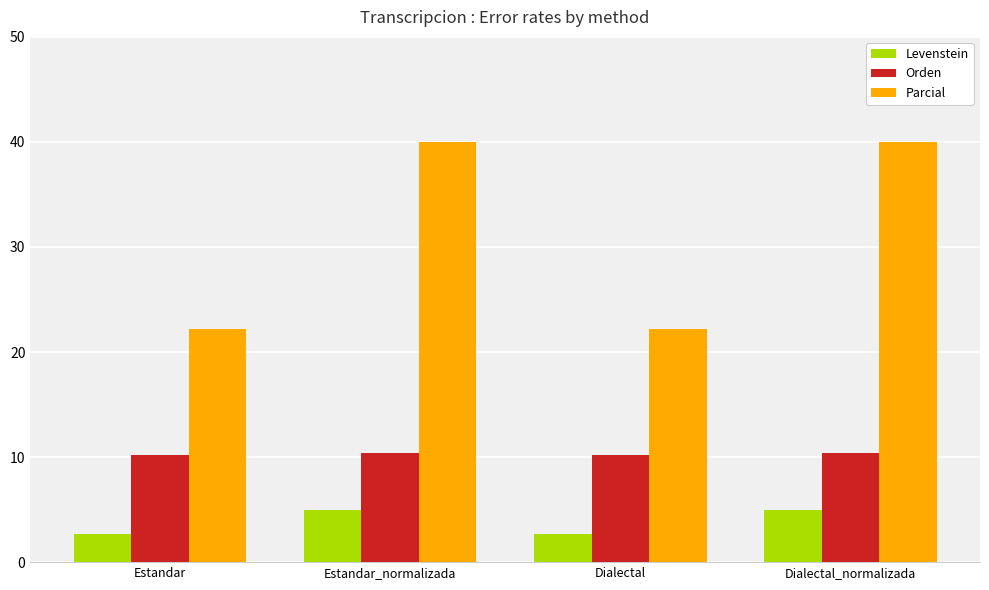

What is the label of the 3rd bar from the left?

Dialectal